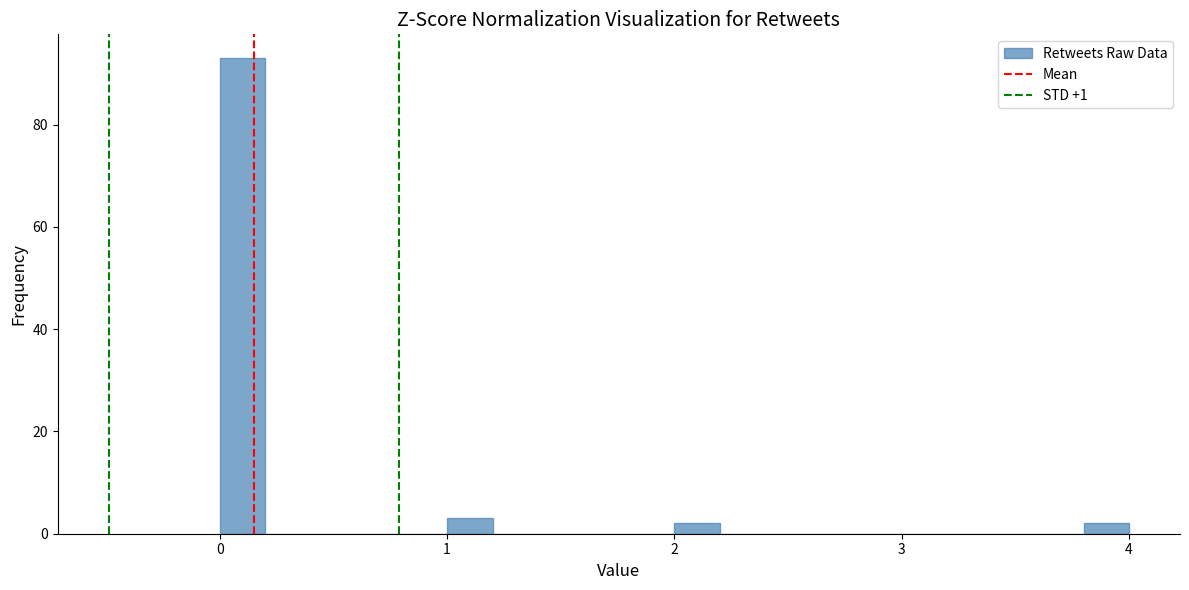

Read against the x-axis, roughly where is the centre of the tallest bar?

0.1